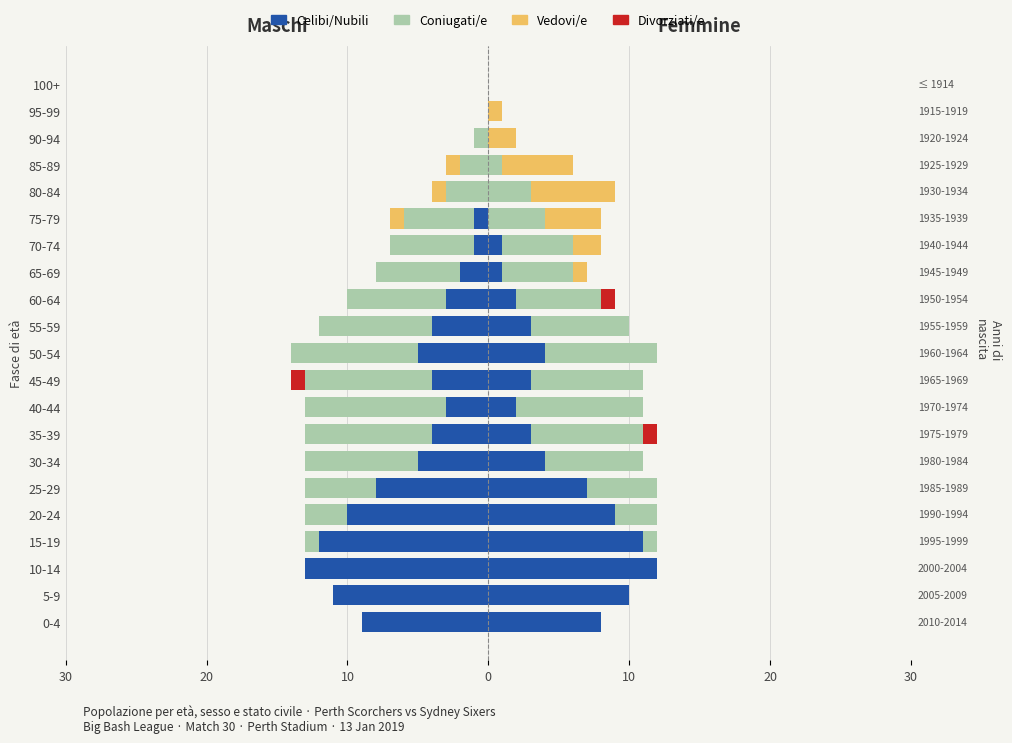

What is the difference between the maximum and minimum values in the Coniugati/e series?

10